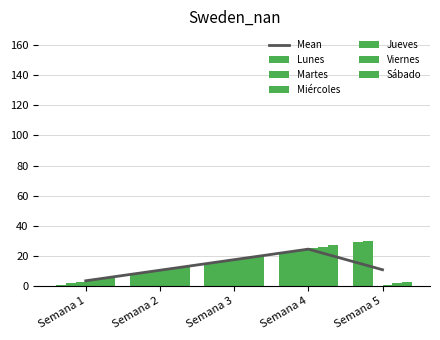

Does the chart contain stacked bars?

No